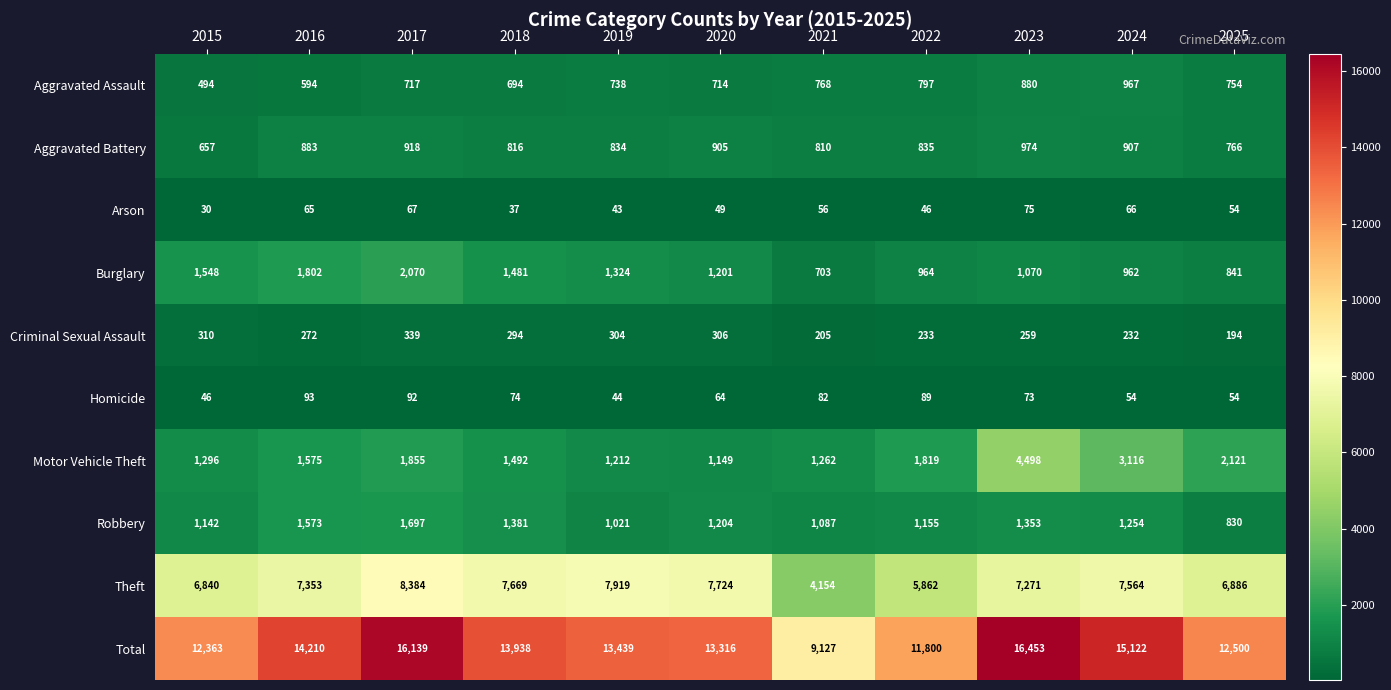

At which category is the sum across all series the highest?

2023